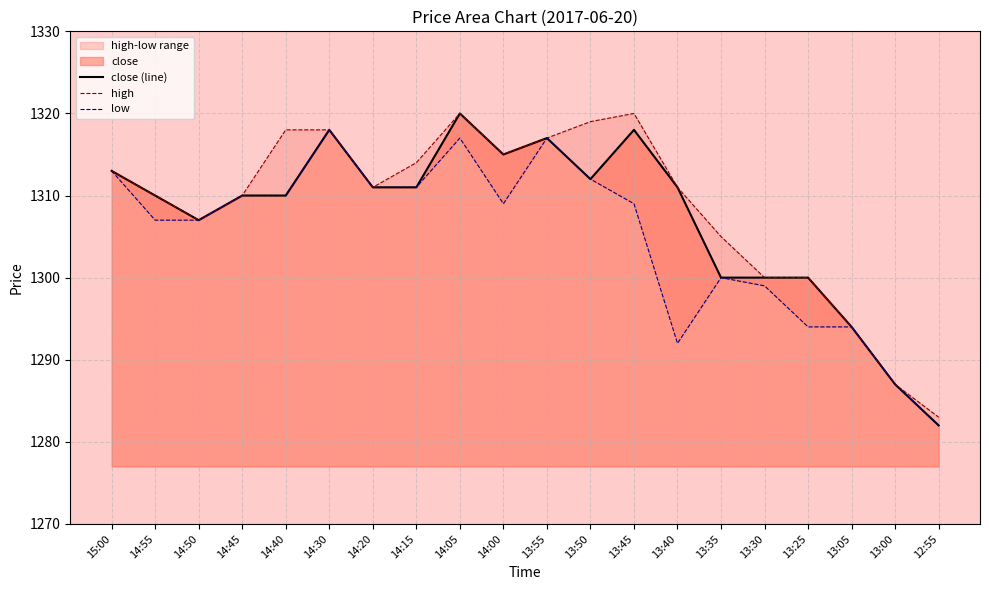

How many distinct data groups are displayed?

3